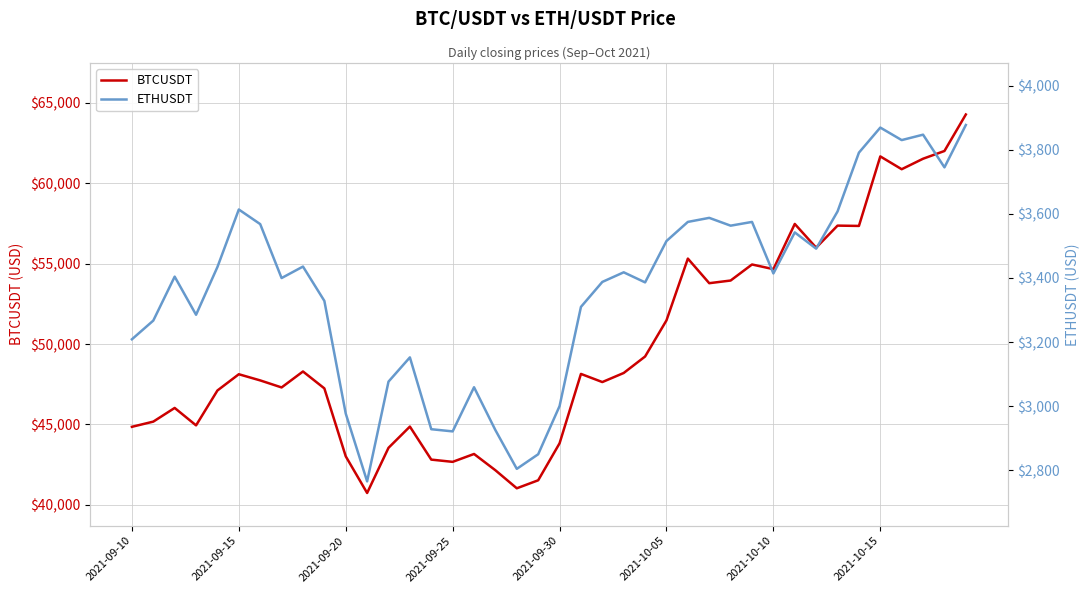

What is the minimum value shown in the chart?

2765.9